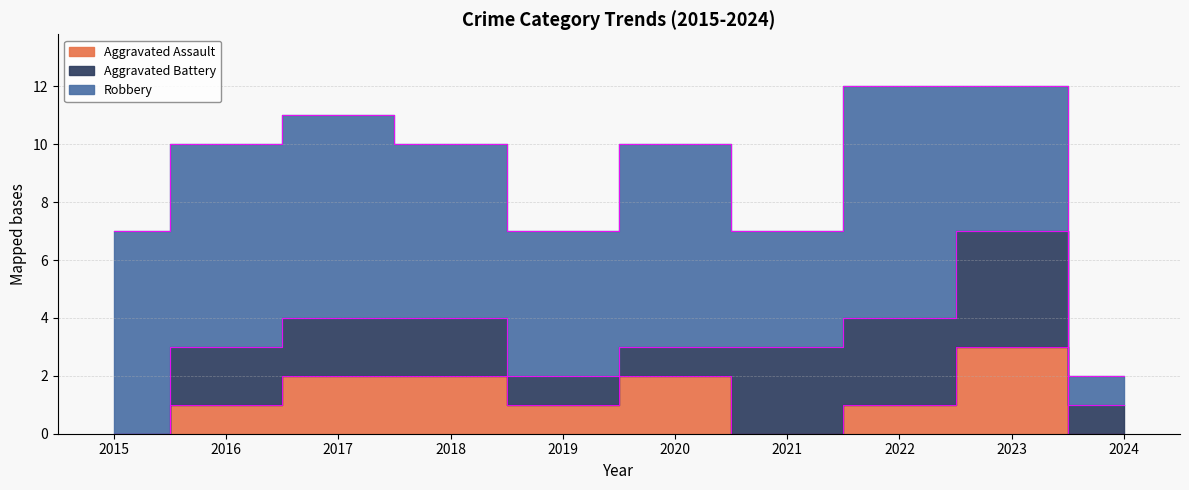

True or false: Aggravated Assault and Robbery cross at least once.

False